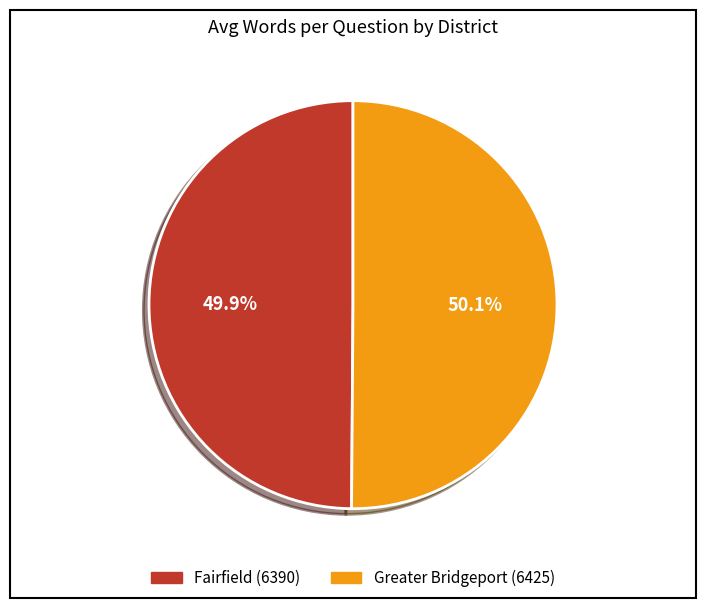

Is there a majority slice in this chart?

Yes